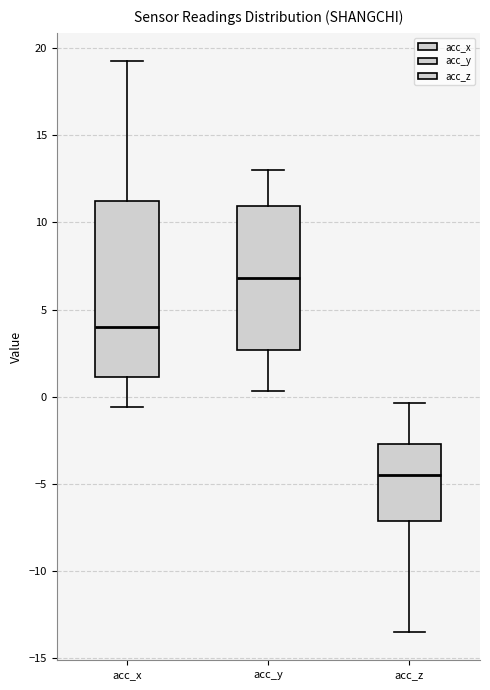

Reading left to right, read every box against the y-axis: the position of its median line, the range the box covers, and the ends of its whiskers. The values are not printed on the chart, so give them approximately, as read against the axis.

acc_x: median 4.0, box 1.0 to 11.0, whiskers -0.5 to 19.0
acc_y: median 7.0, box 2.5 to 11.0, whiskers 0.5 to 13.0
acc_z: median -4.5, box -7.0 to -2.5, whiskers -13.5 to -0.5